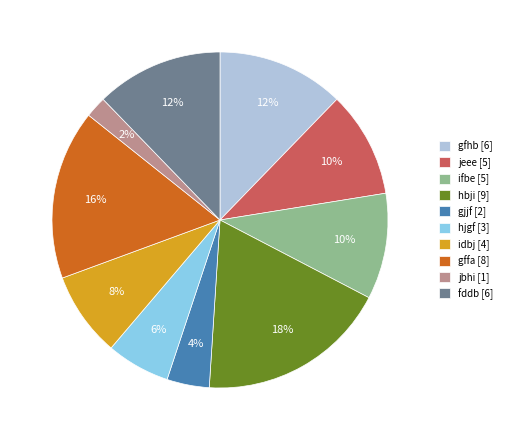

Is there any slice that represents more than half of the pie?

No